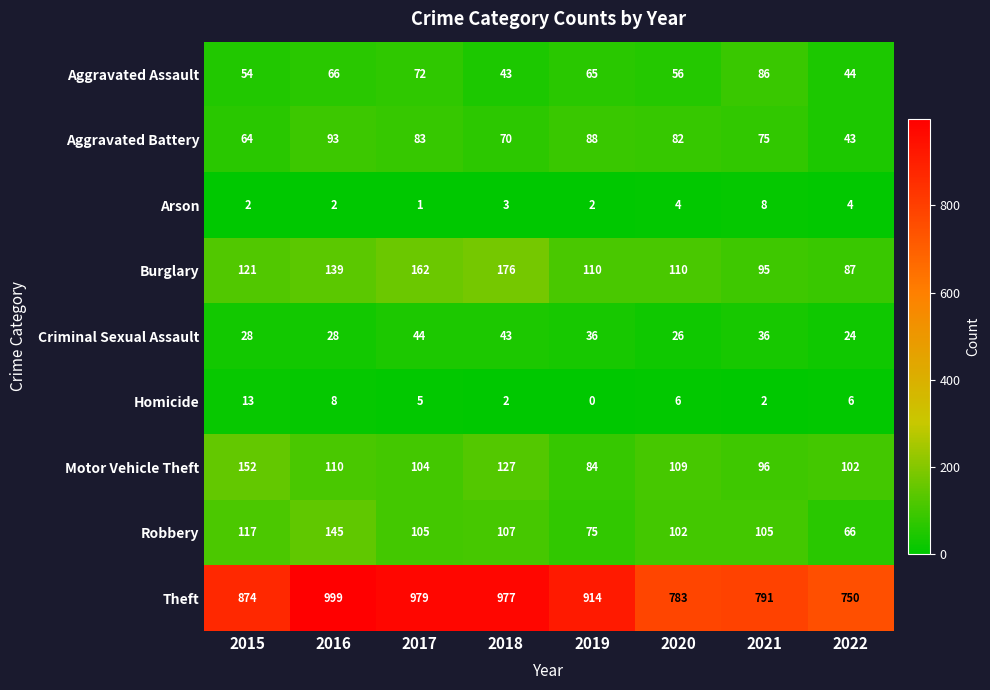

What is the difference between the second highest and minimum values in the Homicide series?

8